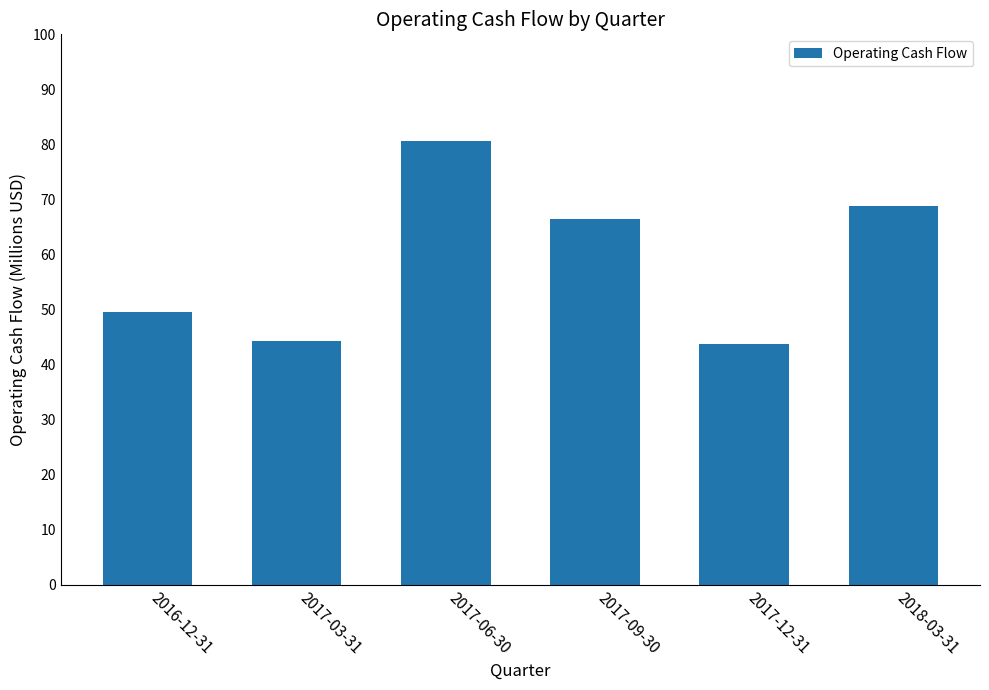

What is the label of the 5th bar from the right?

2017-03-31